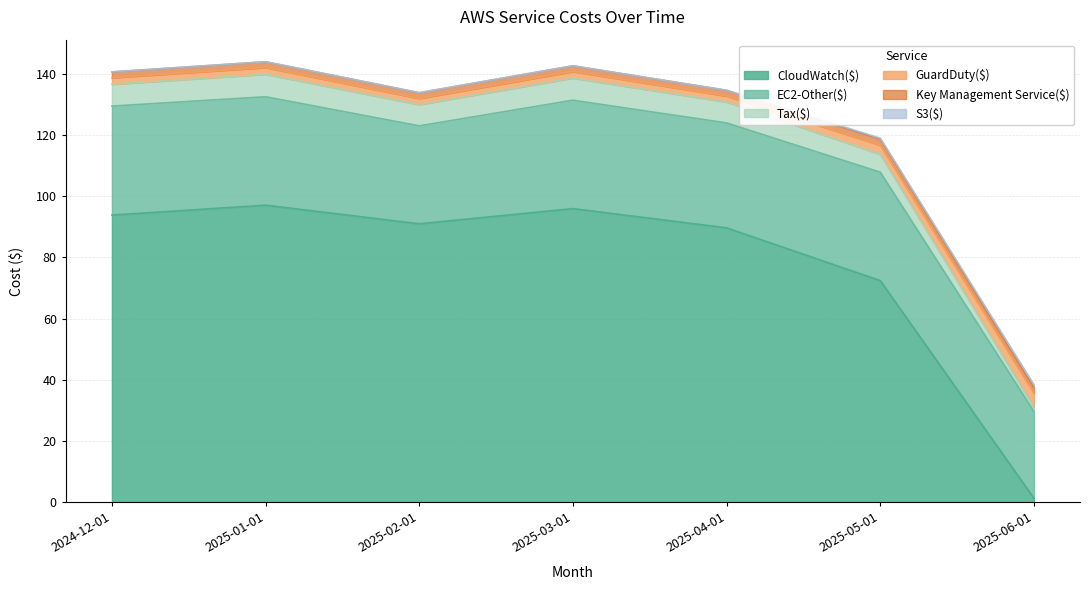

What is the total value across all series at 2025-04-01?

134.5